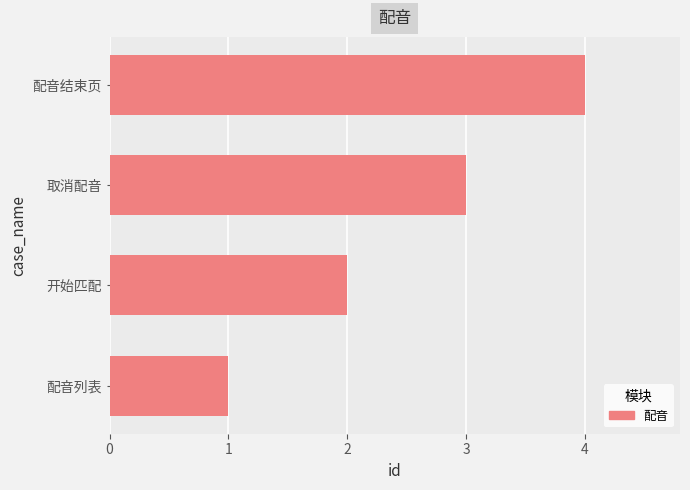

Approximately how many times larger is the value at 开始匹配 compared to 配音结束页?

0.5